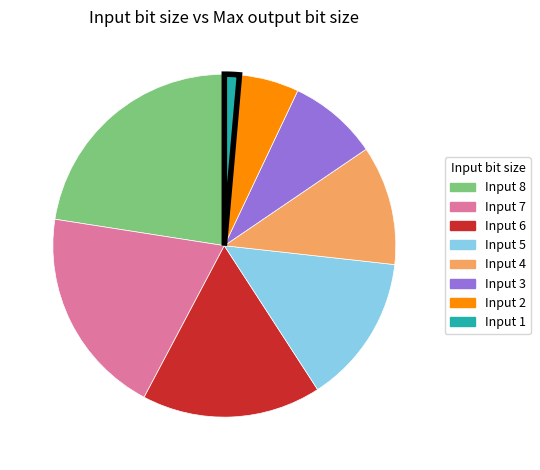

Is there any slice that represents more than half of the pie?

No